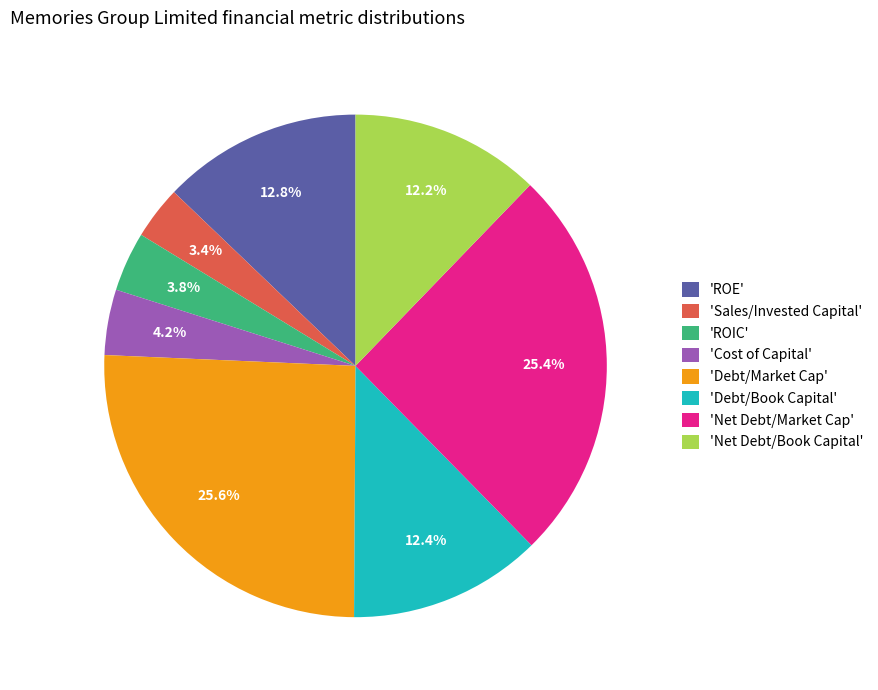

What is the ratio of the value at 'Cost of Capital' to the value at 'Sales/Invested Capital'?

1.2